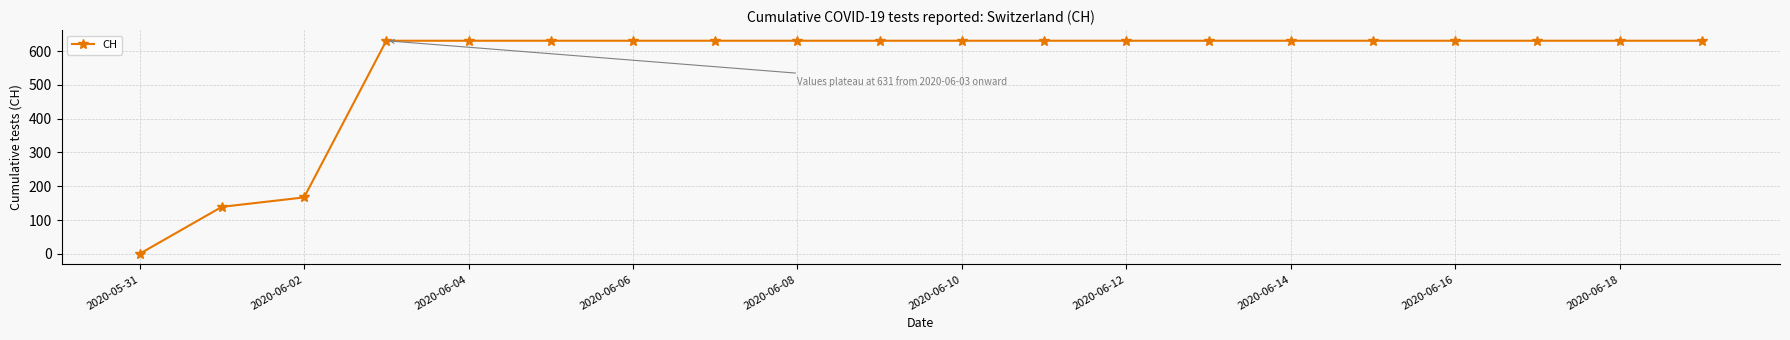

What is the value of the 2nd point from the left?

139